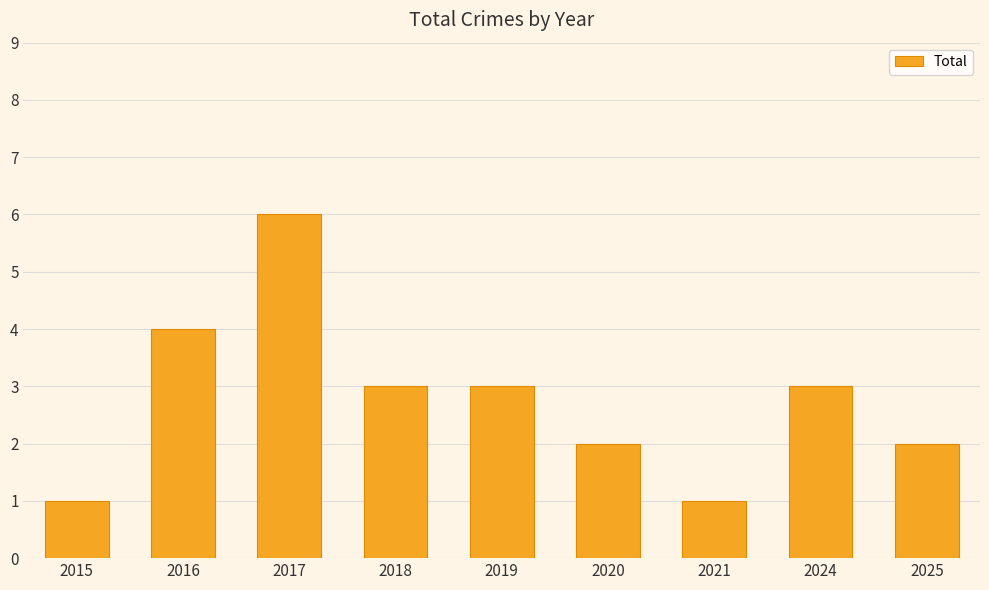

What value does the data have at 2016?

4